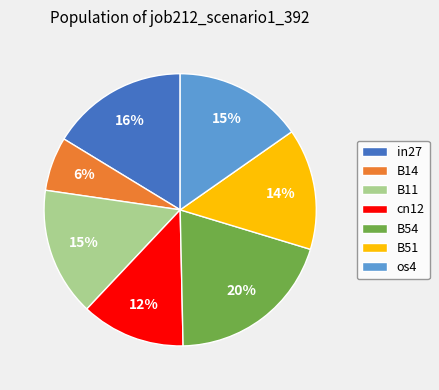

How many slices are in this pie chart?

7